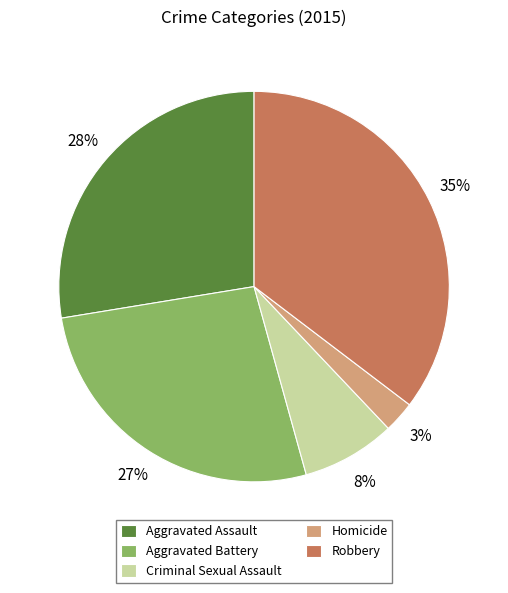

Is the sum of Aggravated Battery and Aggravated Assault greater than half?

Yes